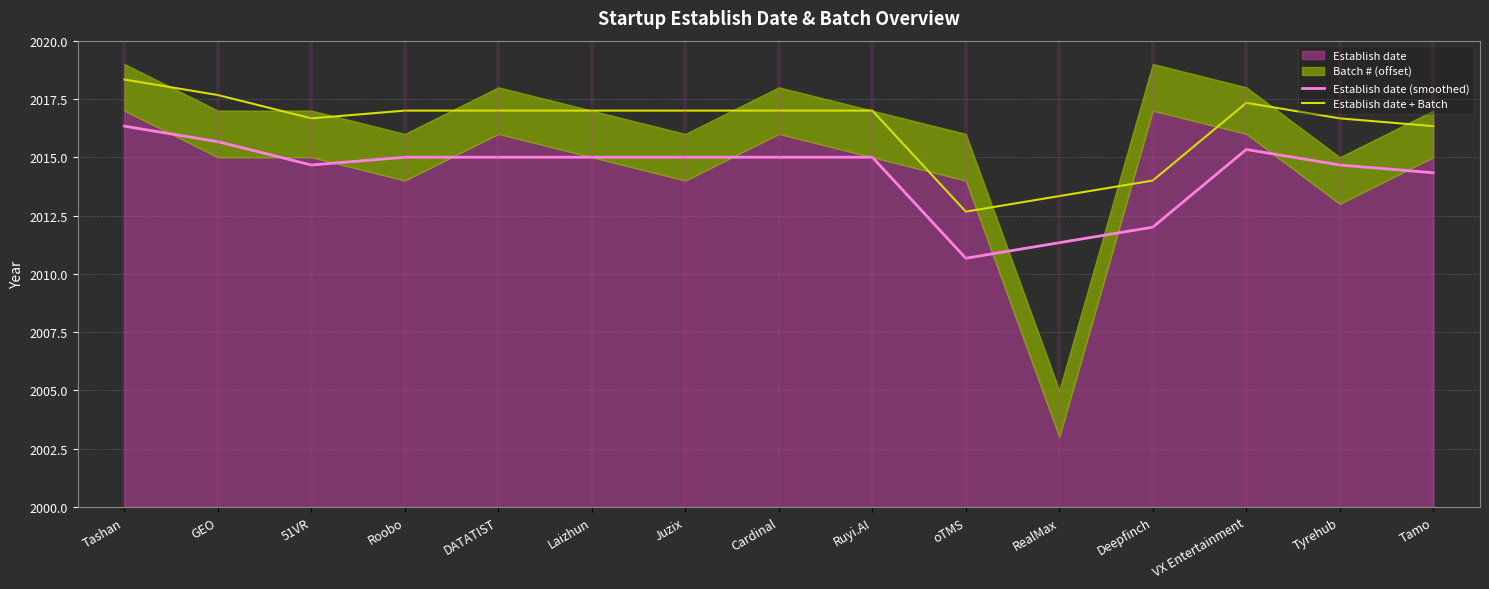

How many data points does each series have?

15